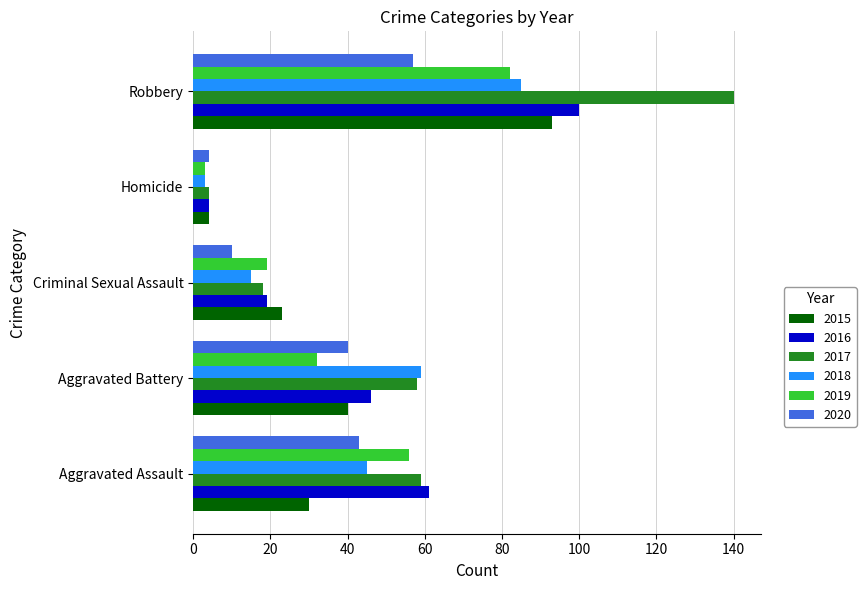

What is the difference between the maximum and minimum values in the 2020 series?

53